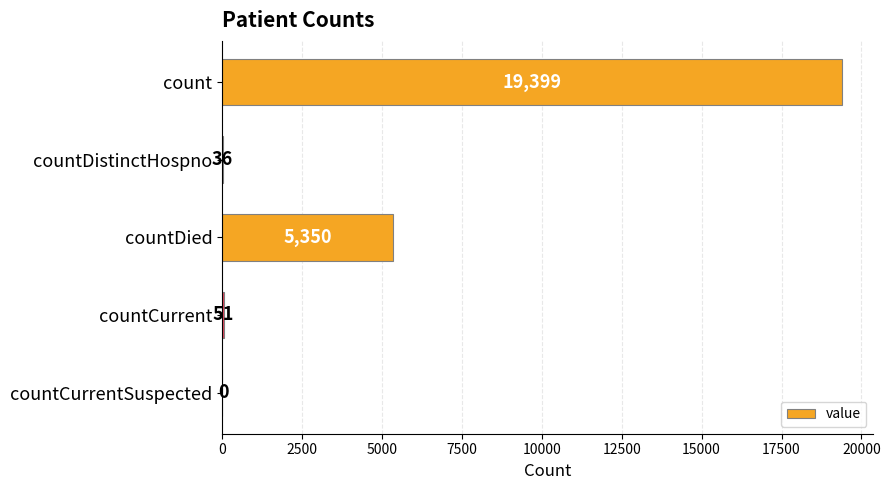

What is the greatest value displayed?

19399